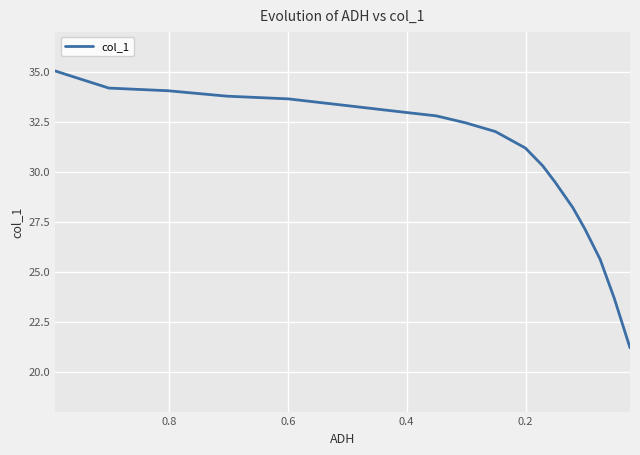

What is the maximum value shown in the chart?

35.0